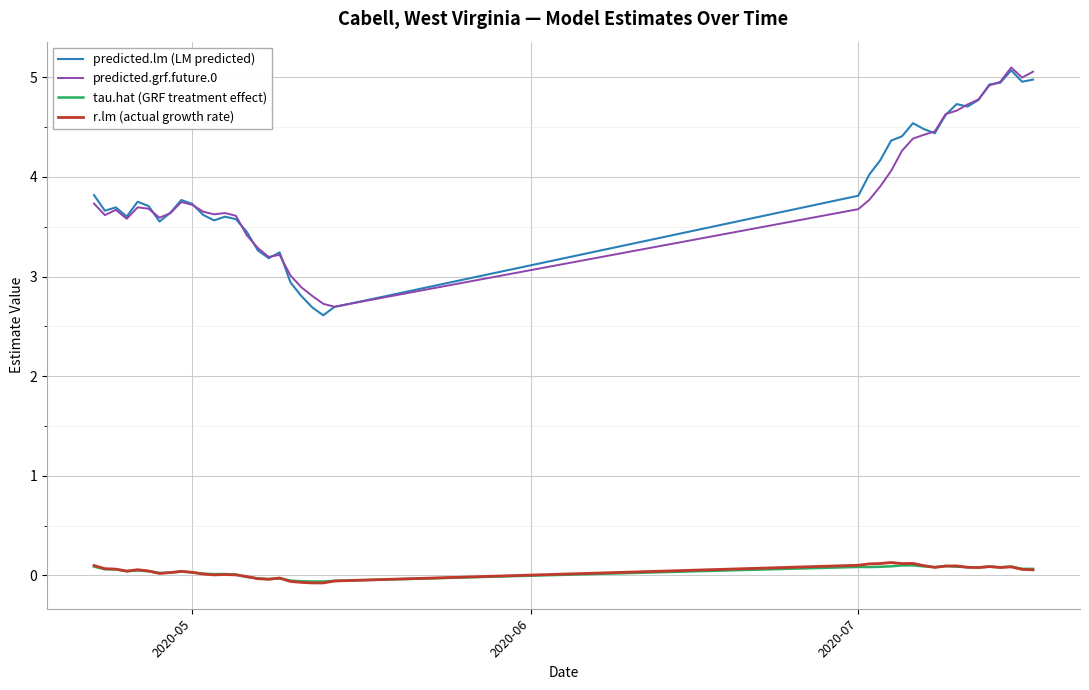

What are all the series names shown in the legend?

predicted.lm (LM predicted), predicted.grf.future.0, tau.hat (GRF treatment effect), r.lm (actual growth rate)